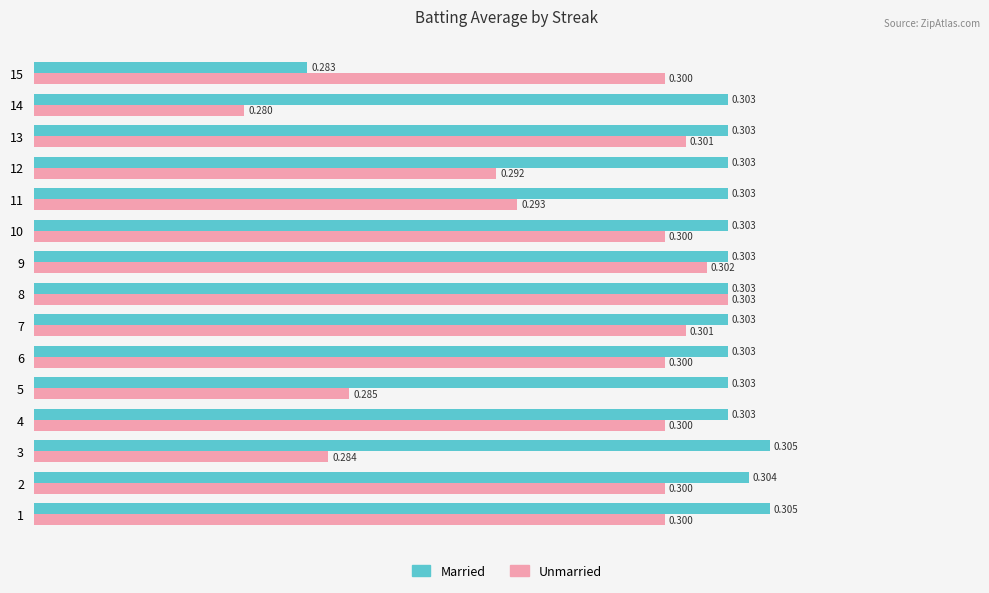

Read the Unmarried value at 11.

0.3